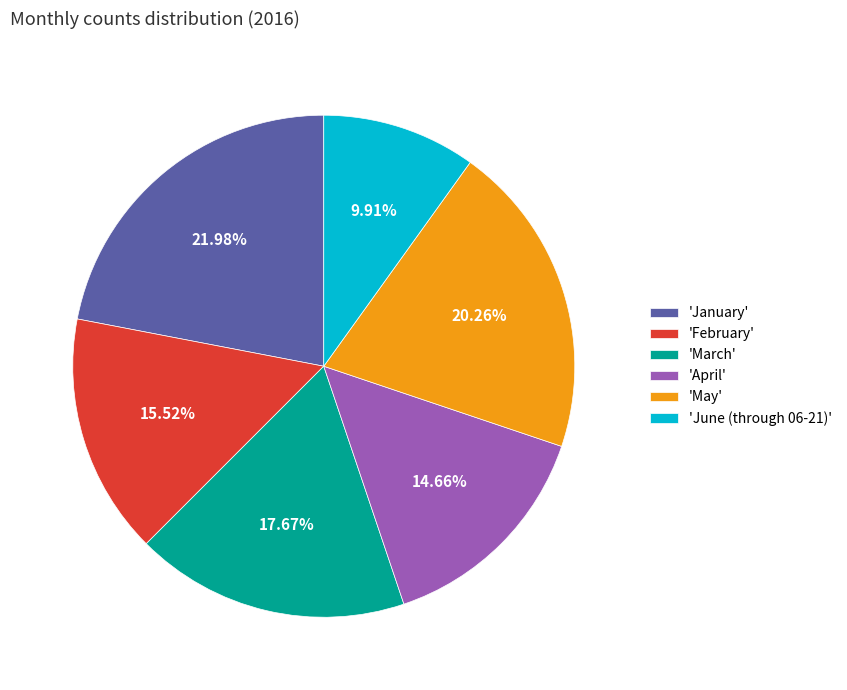

Rank the categories by value from lowest to highest.

'June (through 06-21)', 'April', 'February', 'March', 'May', 'January'